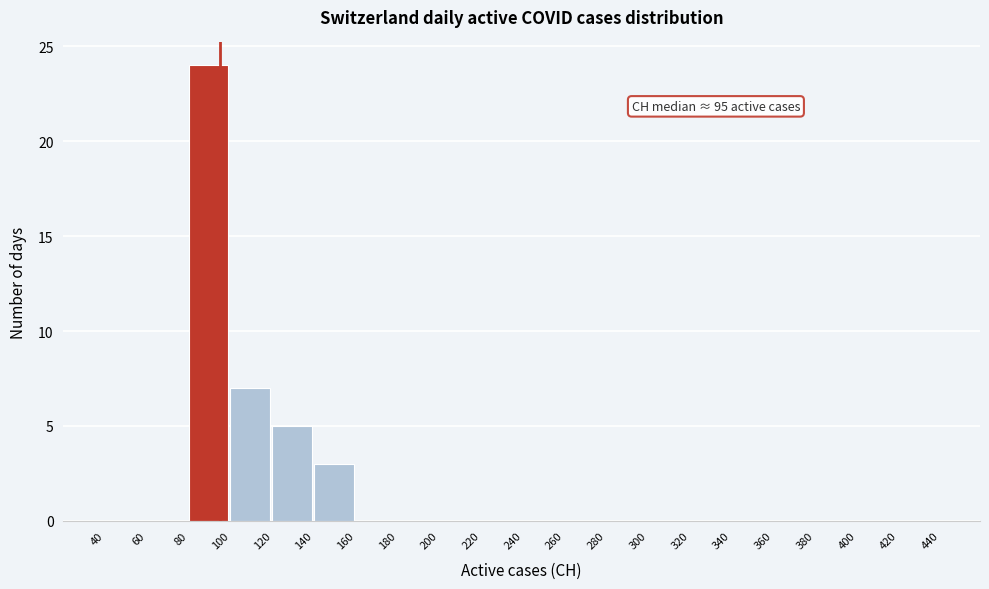

Over which range of the x-axis is the bar tallest?

80 to 100